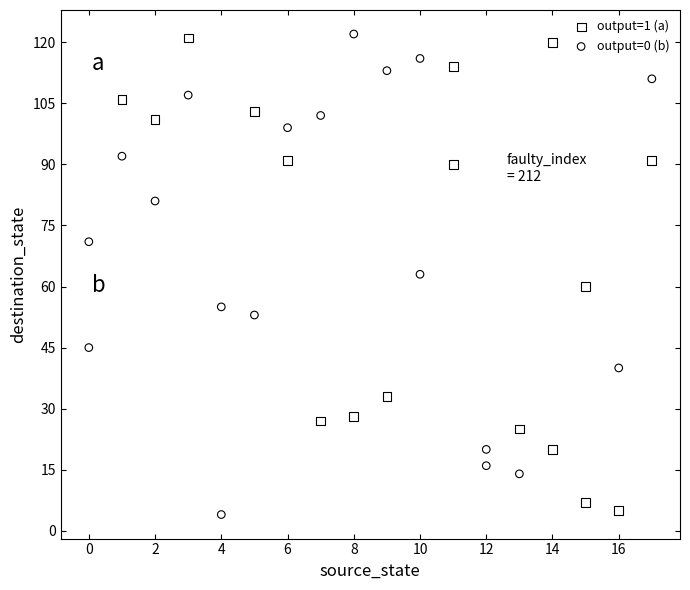

What are all the series names shown in the legend?

output=1 (a), output=0 (b)